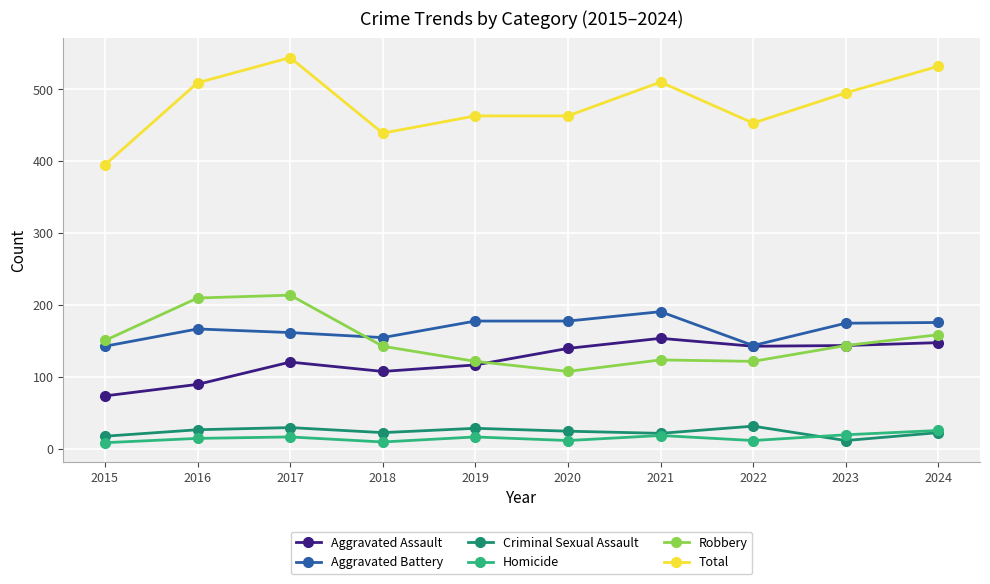

At which category does Aggravated Assault reach its first local peak?

2017